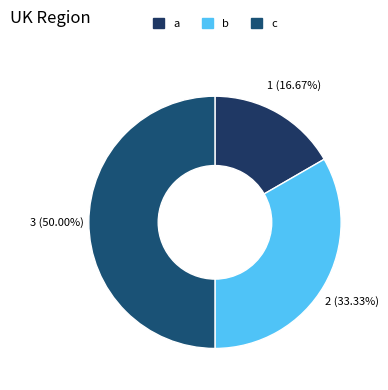

To the nearest percent, what is the average slice percentage?

33%